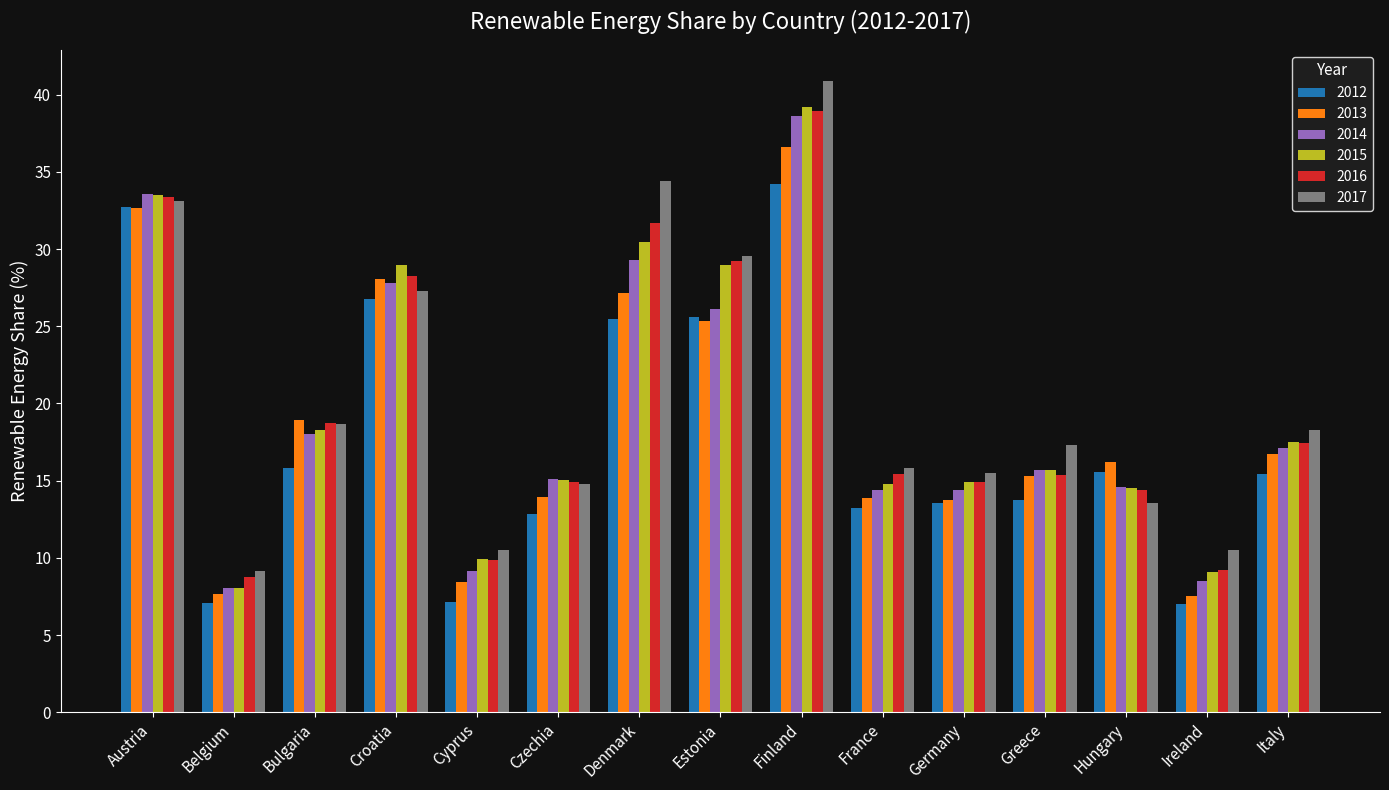

How many categories are shown in the chart?

15